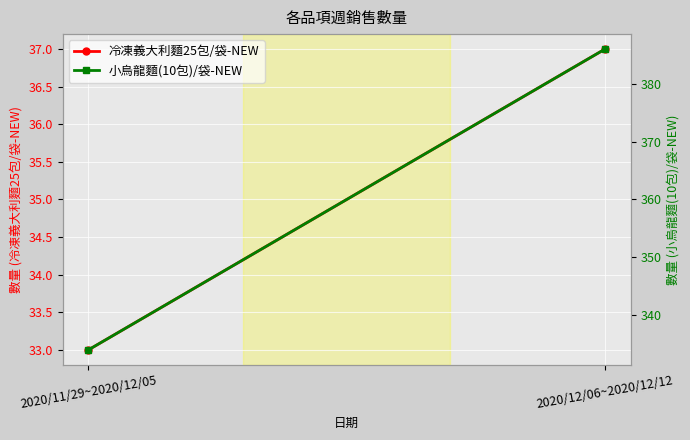

At which category is the sum across all series the highest?

2020/12/06~2020/12/12